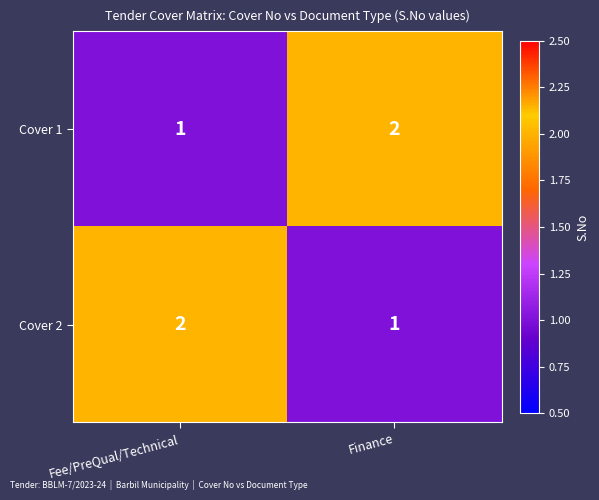

Reading left to right, what are all the values shown in this chart?

Cover 1: Fee/PreQual/Technical=1	Finance=2
Cover 2: Fee/PreQual/Technical=2	Finance=1